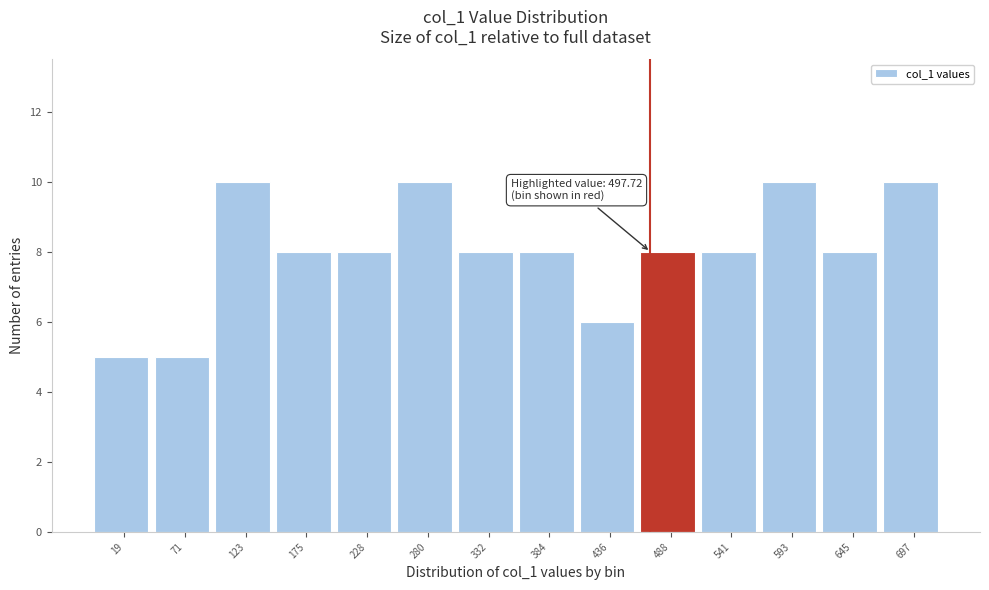

Reading left to right, list all the values displayed in this chart.

5	5	10	8	8	10	8	8	6	8	8	10	8	10